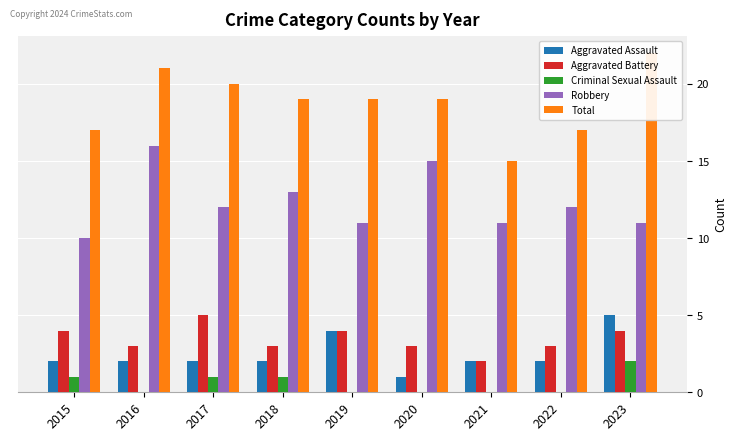

List the series in order of their peak value, highest first.

Total, Robbery, Aggravated Assault, Aggravated Battery, Criminal Sexual Assault